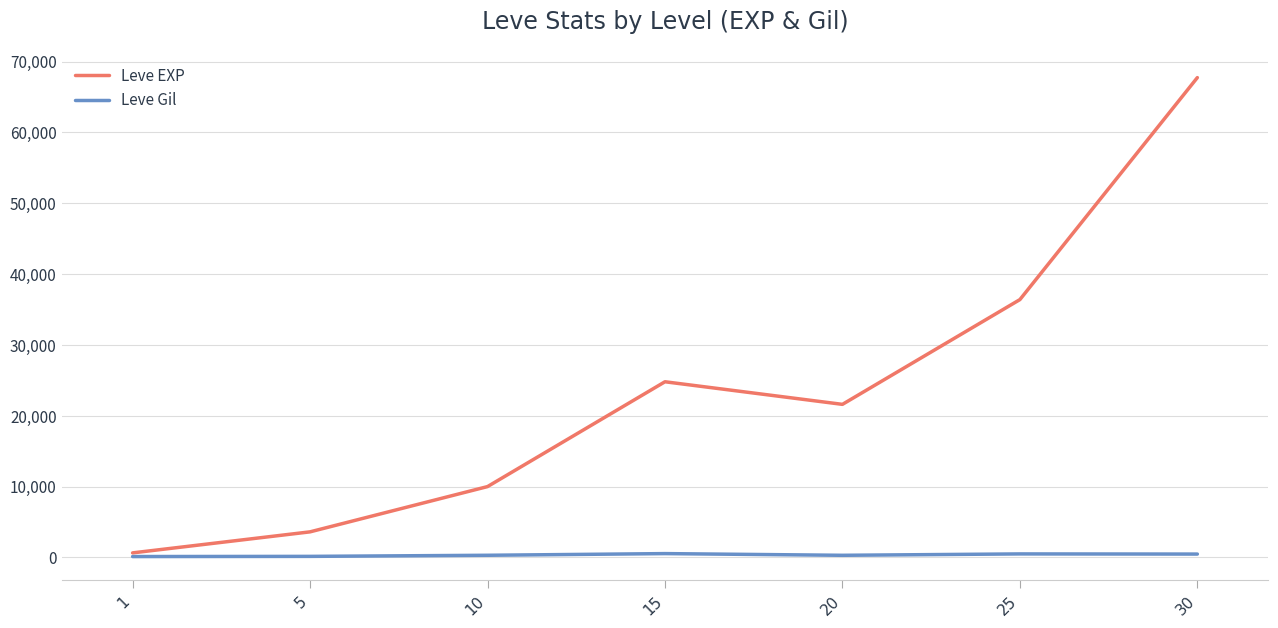

Count the number of data series in this chart.

2